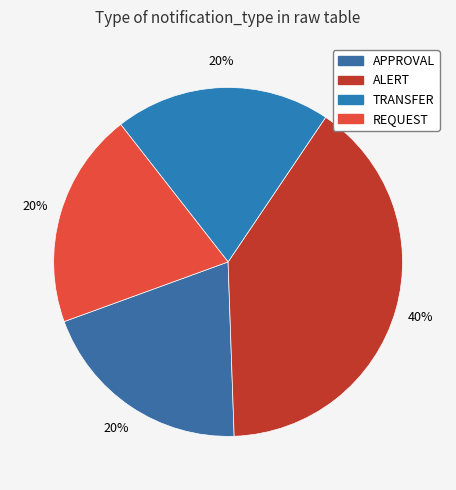

What portion of the pie excludes REQUEST?

80.0%